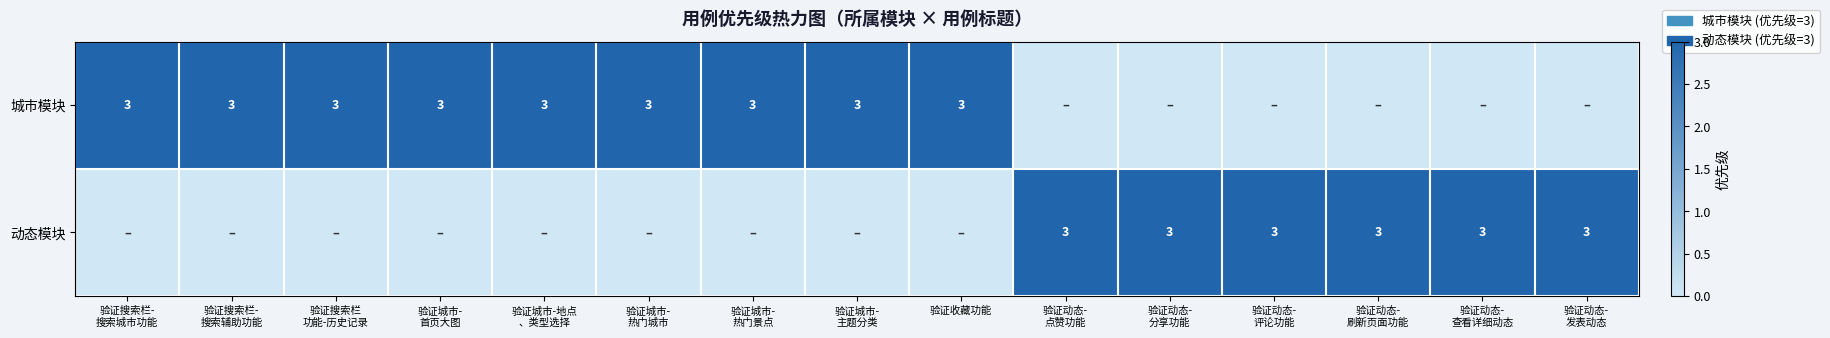

At which category is the sum across all series the highest?

验证搜索栏-
搜索城市功能